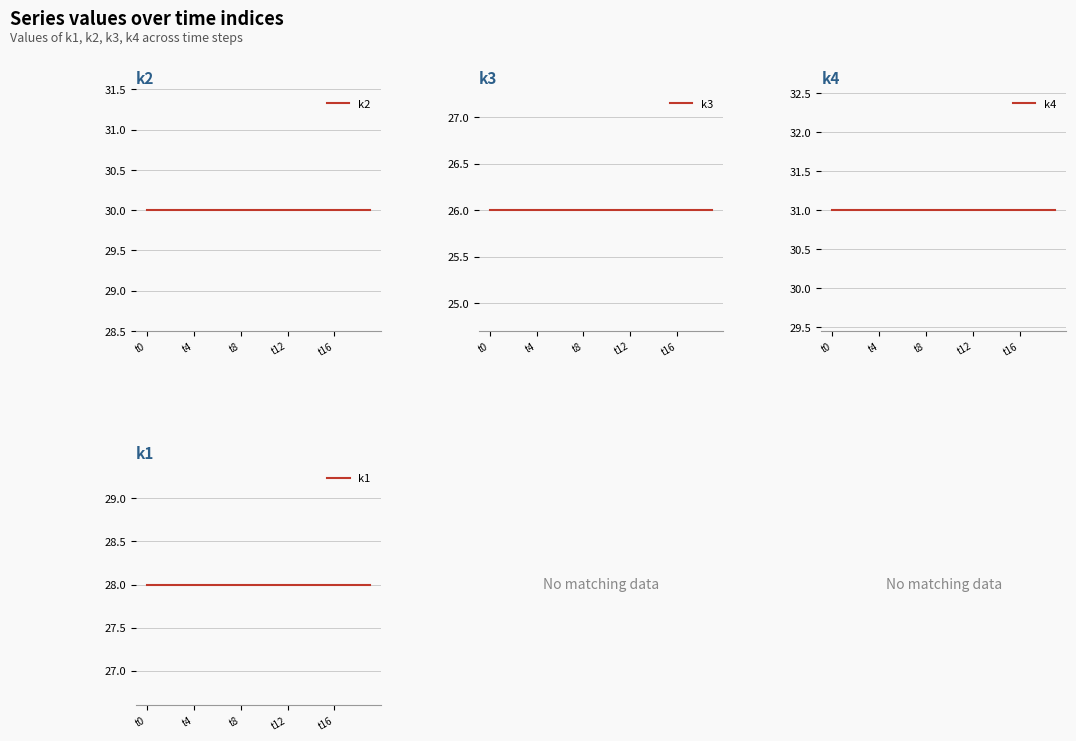

True or false: k2 and k4 intersect in this chart.

False